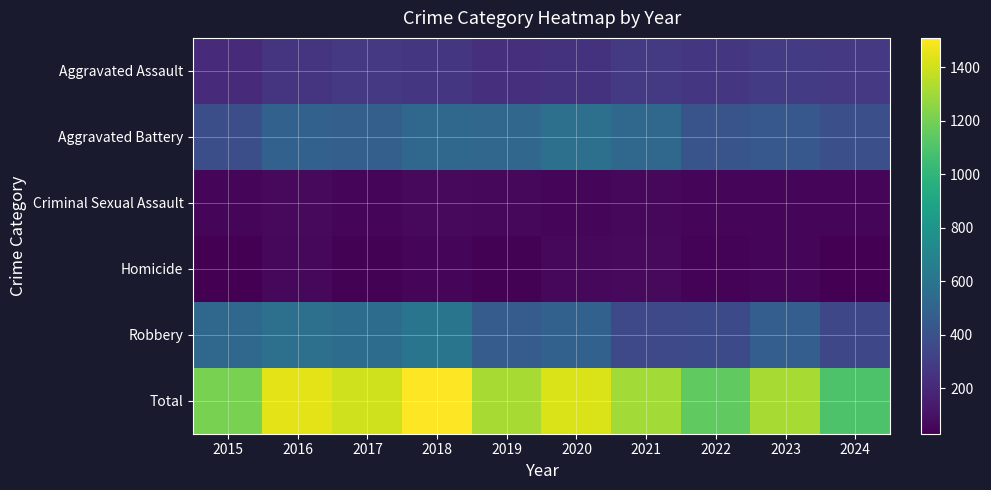

Which label corresponds to the largest value in the chart?

2018